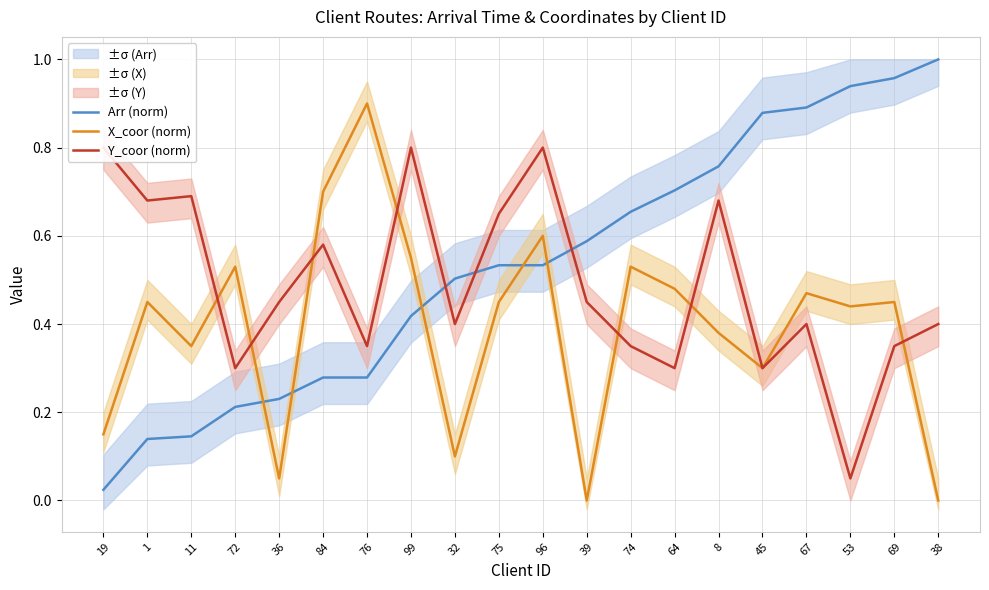

How many intersections are there between Y_coor (norm) and X_coor (norm)?

7